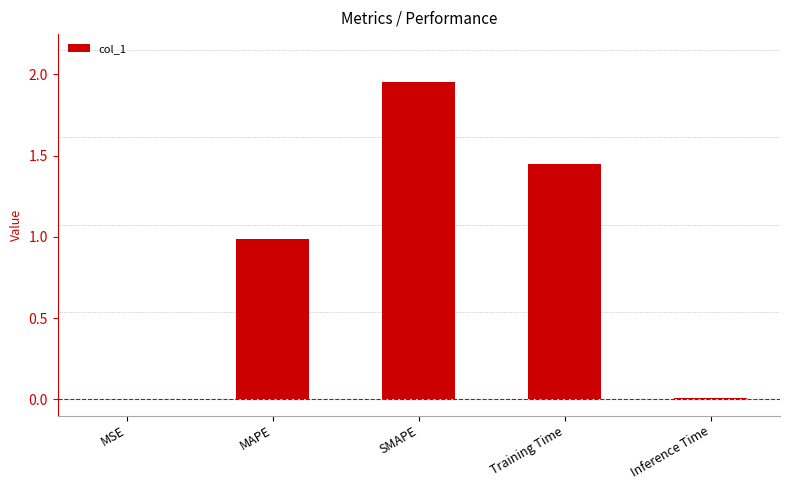

What is the sum of all values?

4.4